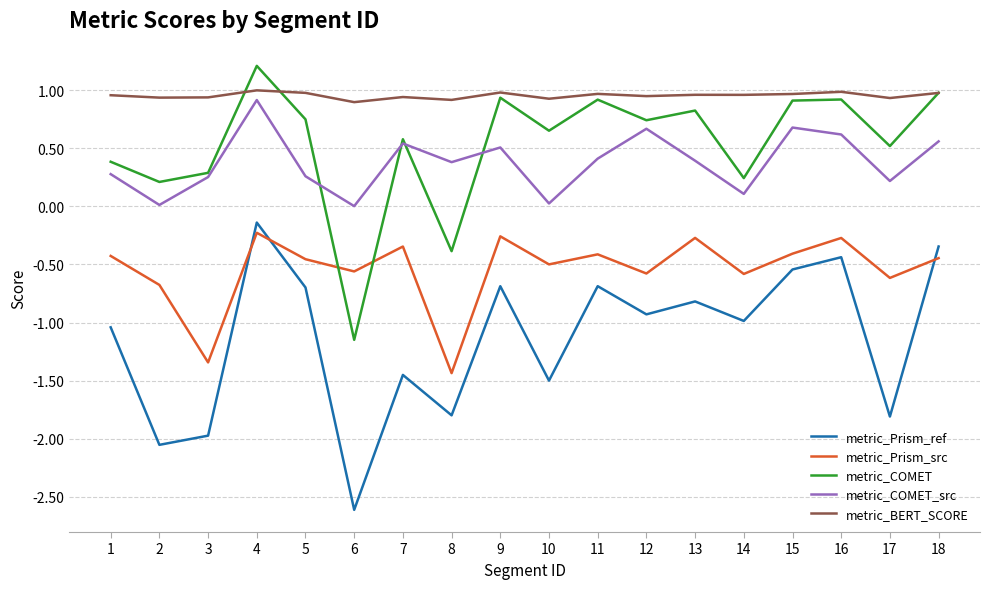

What is the sum of all metric_COMET values?

9.5